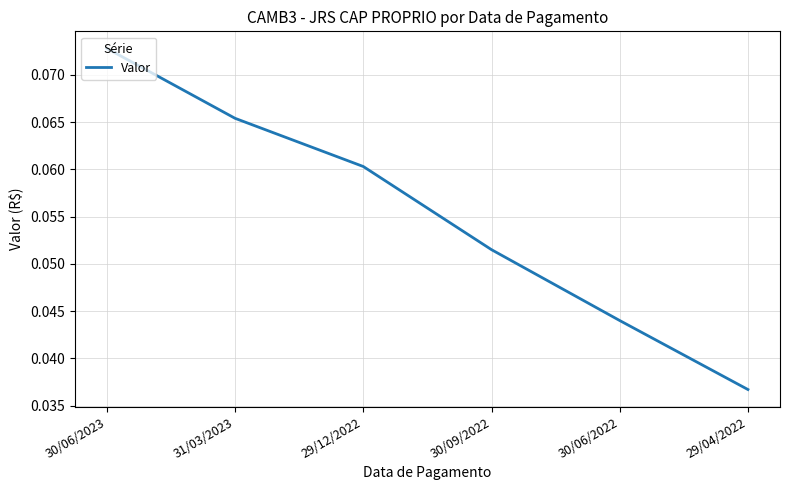

True or false: the data shows 0.1 at 30/06/2022.

False